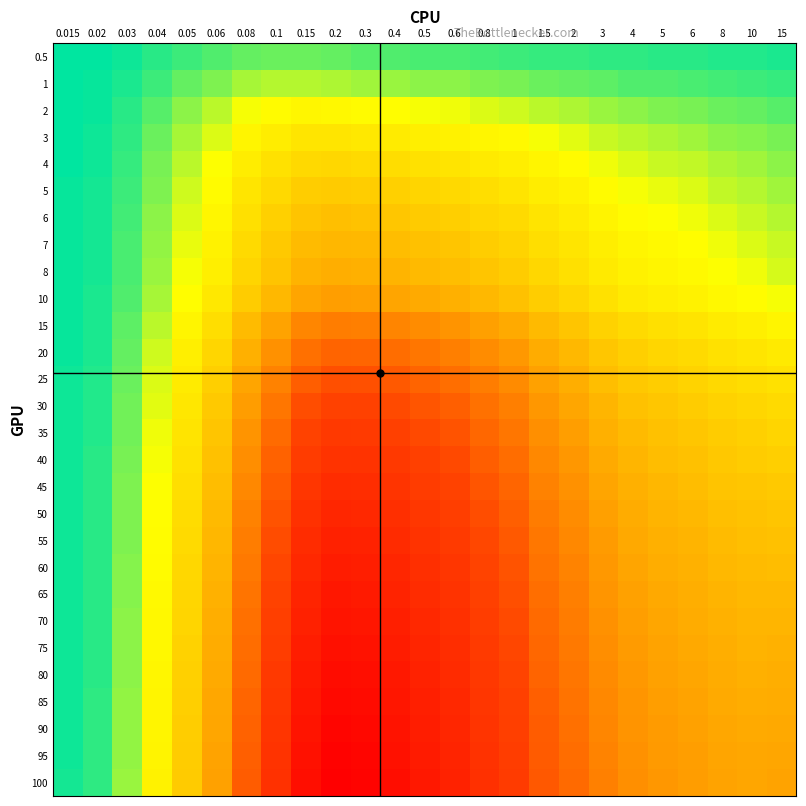

What is the maximum value shown in the chart?

4.1